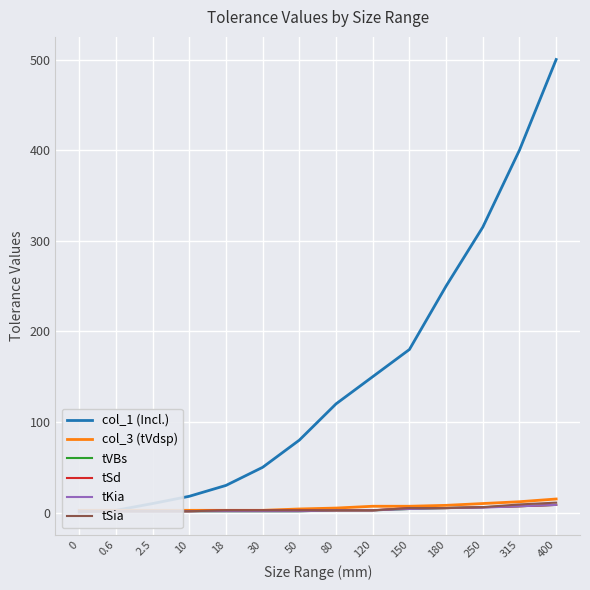

Reading left to right, what are all the values shown in this chart?

col_1 (Incl.): 0.6	2.5	10.0	18.0	30.0	50.0	80.0	120.0	150.0	180.0	250.0	315.0	400.0	500.0
col_3 (tVdsp): 2.5	2.5	2.5	2.5	2.5	2.5	4.0	5.0	7.0	7.0	8.0	10.0	12.0	15.0
tVBs: 1.5	1.5	1.5	1.5	1.5	1.5	1.5	2.5	2.5	4.0	5.0	6.0	7.0	8.5
tSd: 1.5	1.5	1.5	1.5	2.5	2.5	2.5	2.5	2.5	5.0	5.0	6.0	7.0	8.5
tKia: 1.5	1.5	1.5	1.5	1.5	1.5	1.5	2.5	2.5	4.0	5.0	5.5	7.0	8.5
tSia: 1.5	1.5	1.5	1.5	2.5	2.5	2.5	2.5	2.5	5.0	5.0	6.0	9.0	11.0